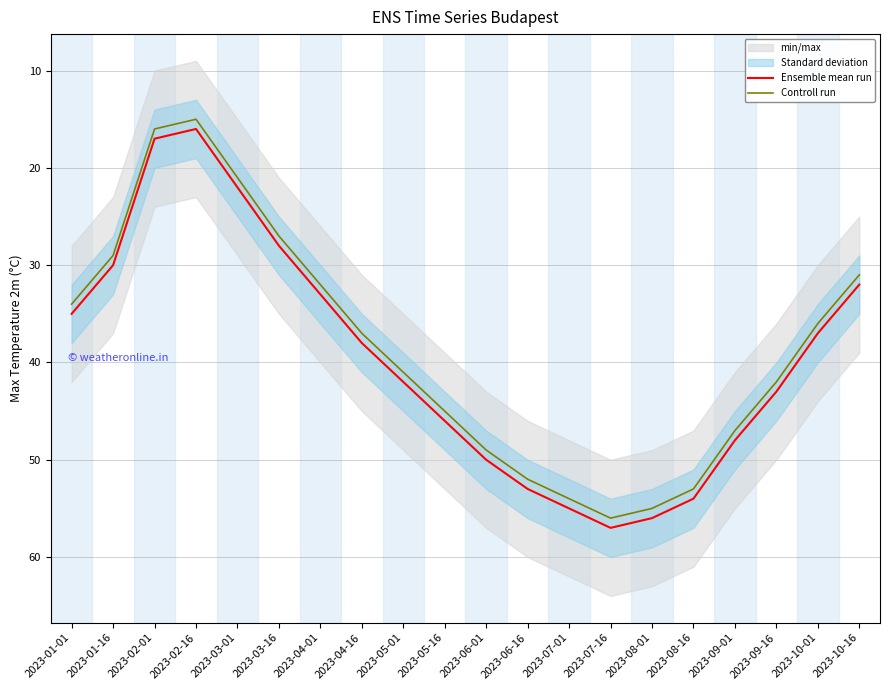

Which series has the largest range (max minus min)?

Ensemble mean run